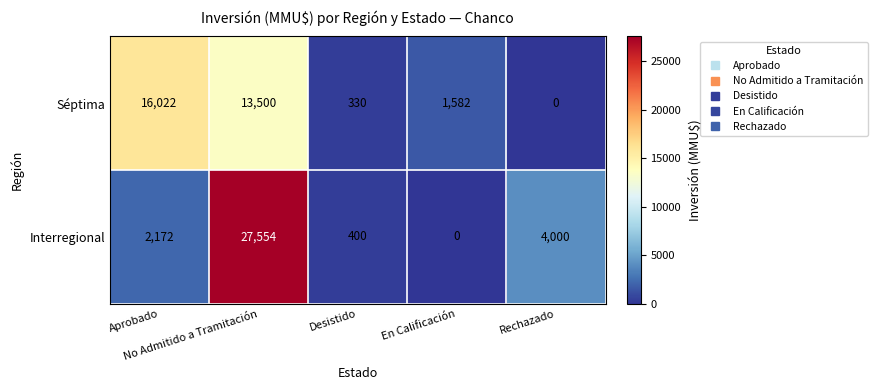

List the series in order of their overall mean, highest first.

Interregional, Séptima